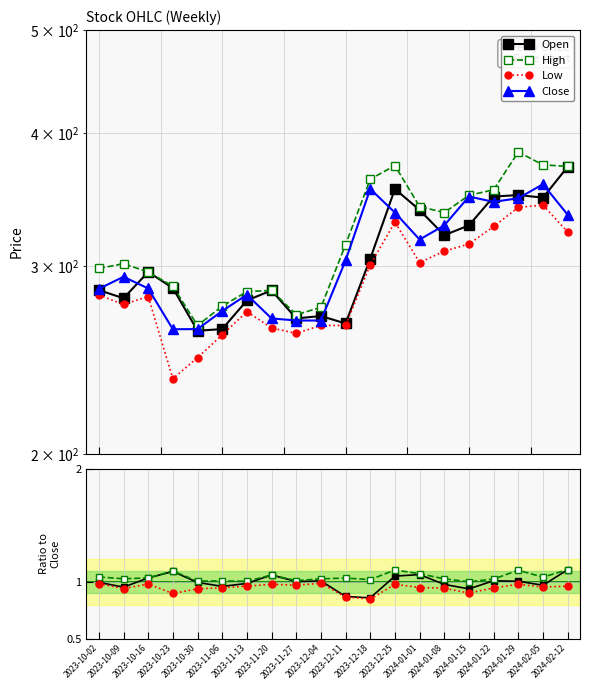

True or false: Close and High intersect in this chart.

False